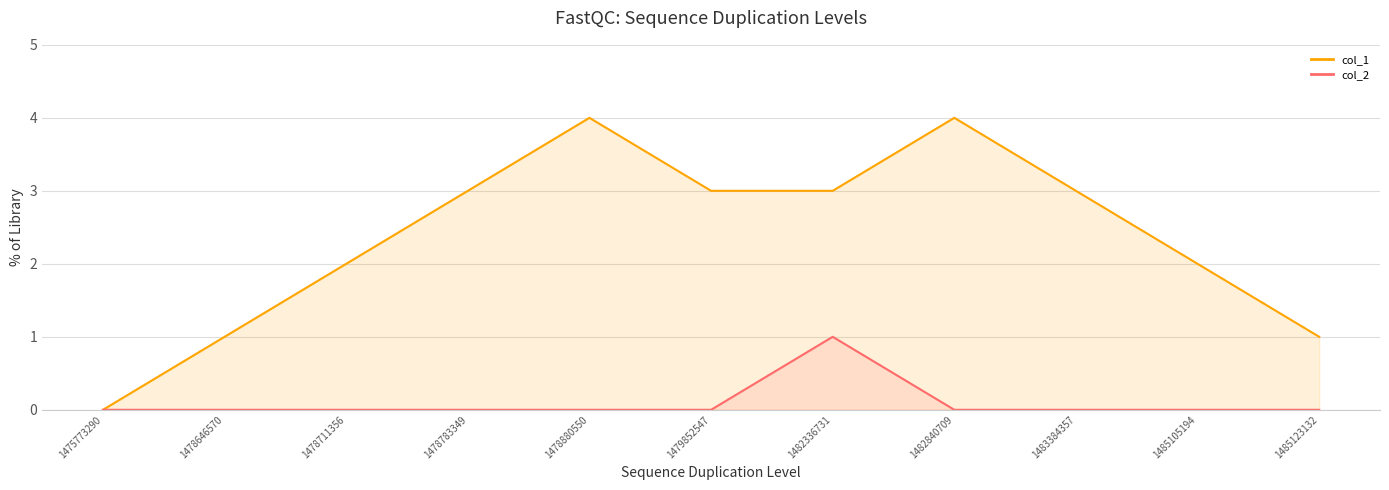

Reading left to right, list all the values displayed in this chart.

col_1_line: 1475773290=0	1478646570=1	1478711356=2	1478783349=3	1478880550=4	1479852547=3	1482336731=3	1482840709=4	1483384357=3	1485105194=2	1485123132=1
col_2_line: 1475773290=0	1478646570=0	1478711356=0	1478783349=0	1478880550=0	1479852547=0	1482336731=1	1482840709=0	1483384357=0	1485105194=0	1485123132=0